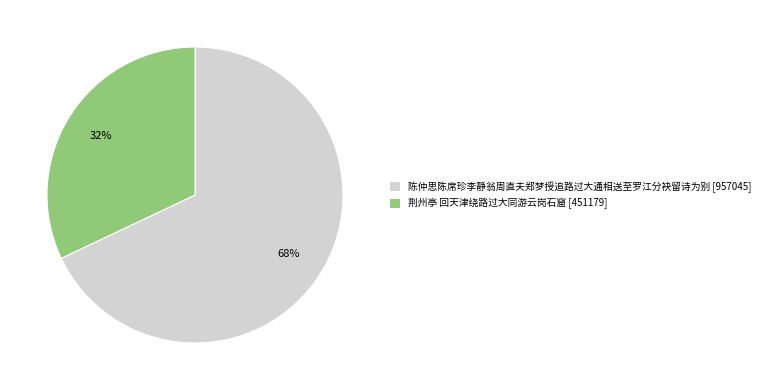

Which has a higher value, 陈仲思陈席珍李静翁周直夫郑梦授追路过大通相送至罗江分袂留诗为别 or 荆州亭 回天津绕路过大同游云岗石窟?

陈仲思陈席珍李静翁周直夫郑梦授追路过大通相送至罗江分袂留诗为别